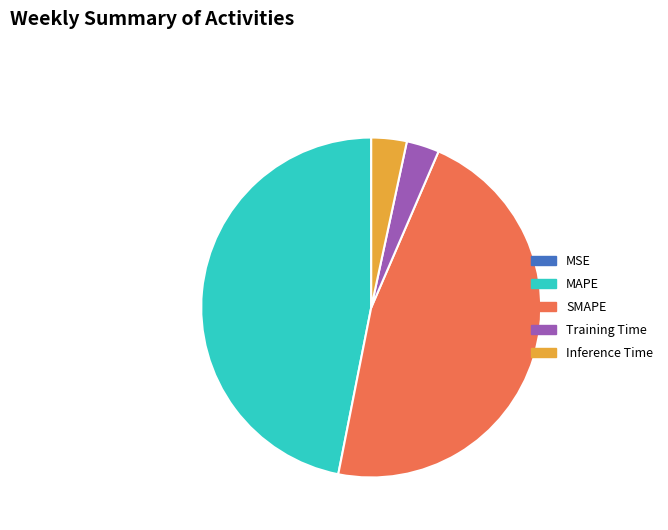

Is Training Time the majority of the pie?

No